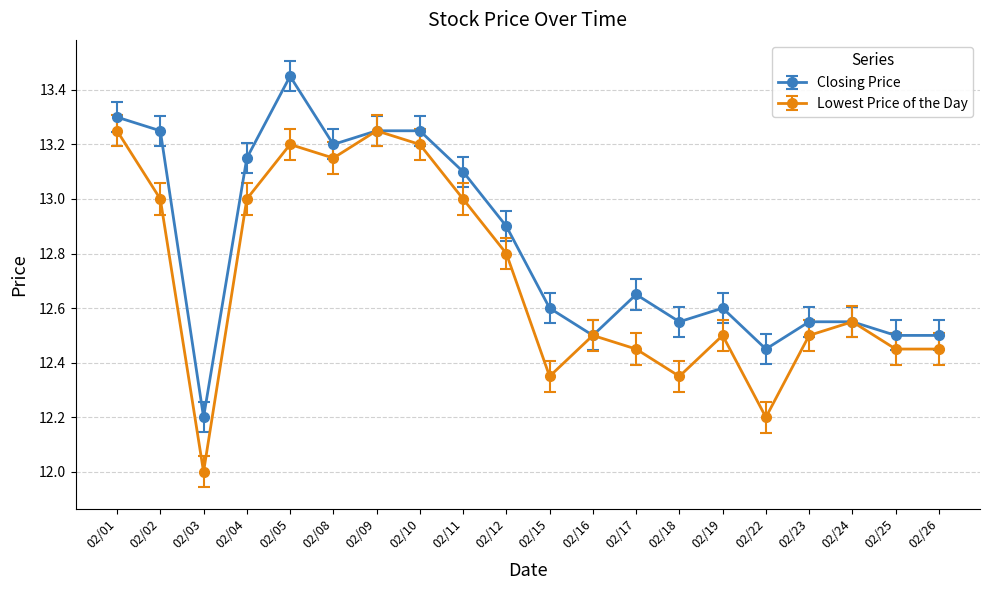

What is the value of the Lowest Price of the Day point at the 12th from the left?

12.5